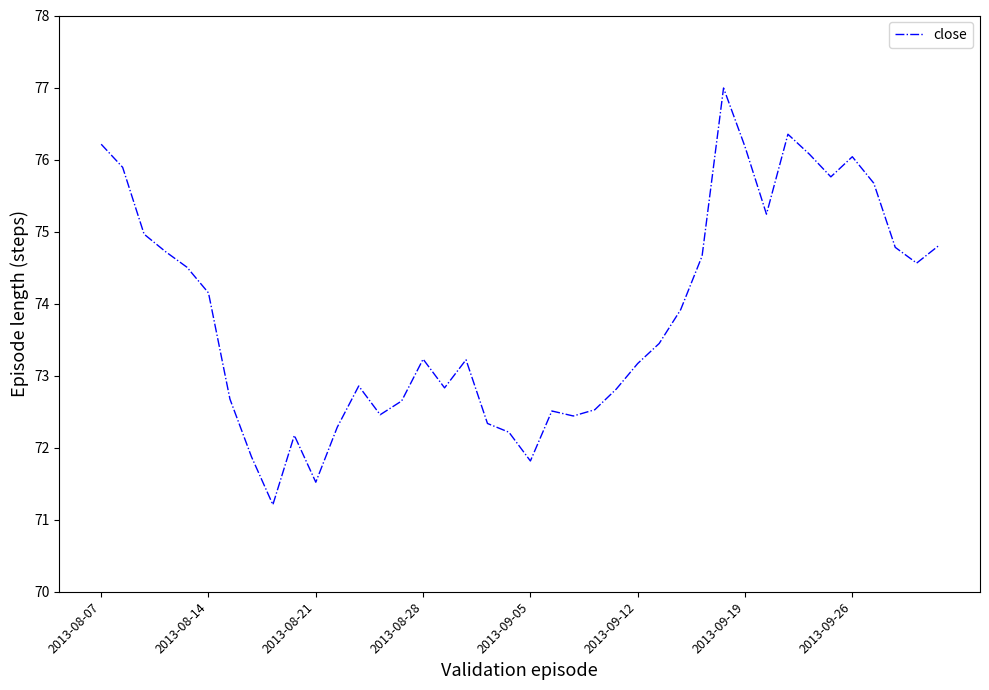

What is the greatest value displayed?

77.0